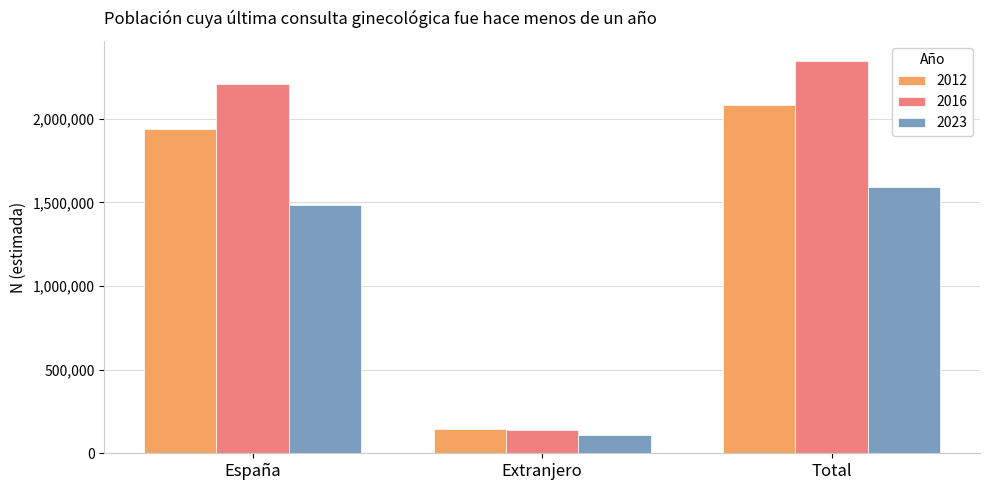

Rank the categories by 2023 value from lowest to highest.

Extranjero, España, Total